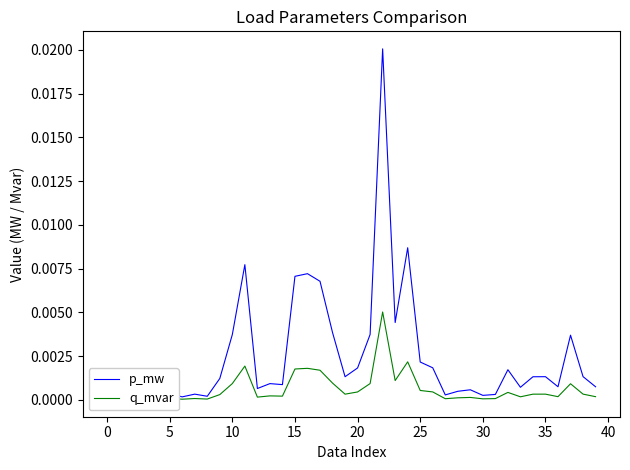

True or false: q_mvar has more than 1 points higher than both neighbors.

True